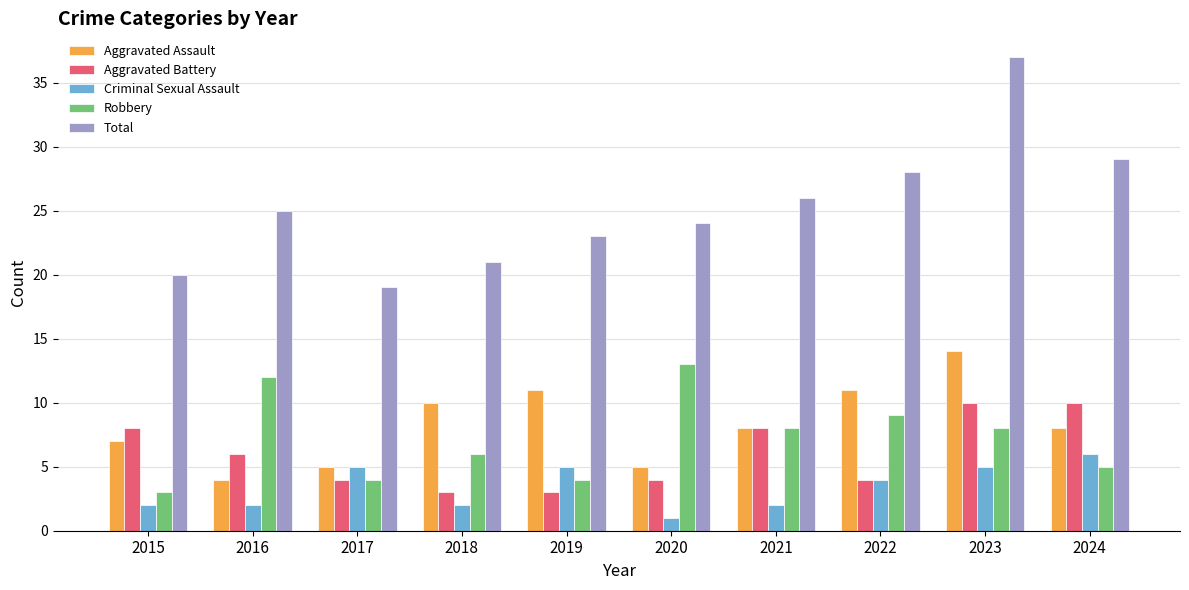

What is the difference between the second highest and minimum values in the Total series?

10